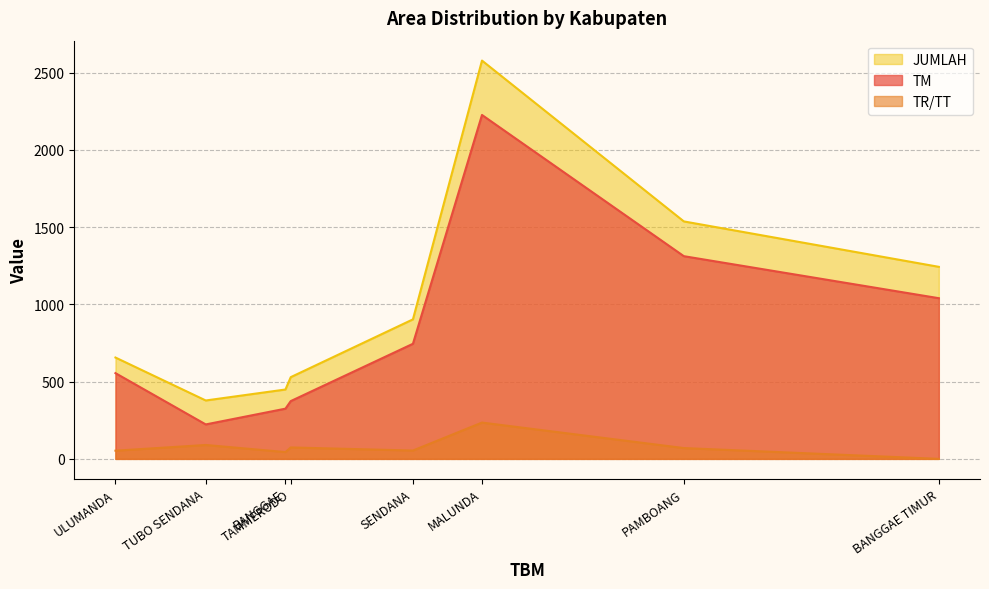

At which category does the chart reach its peak across all series?

MALUNDA